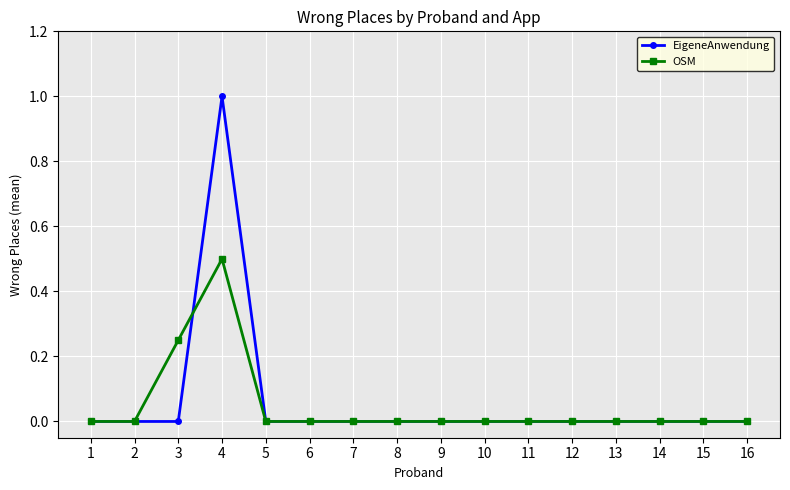

Which label corresponds to the largest value in the chart?

4